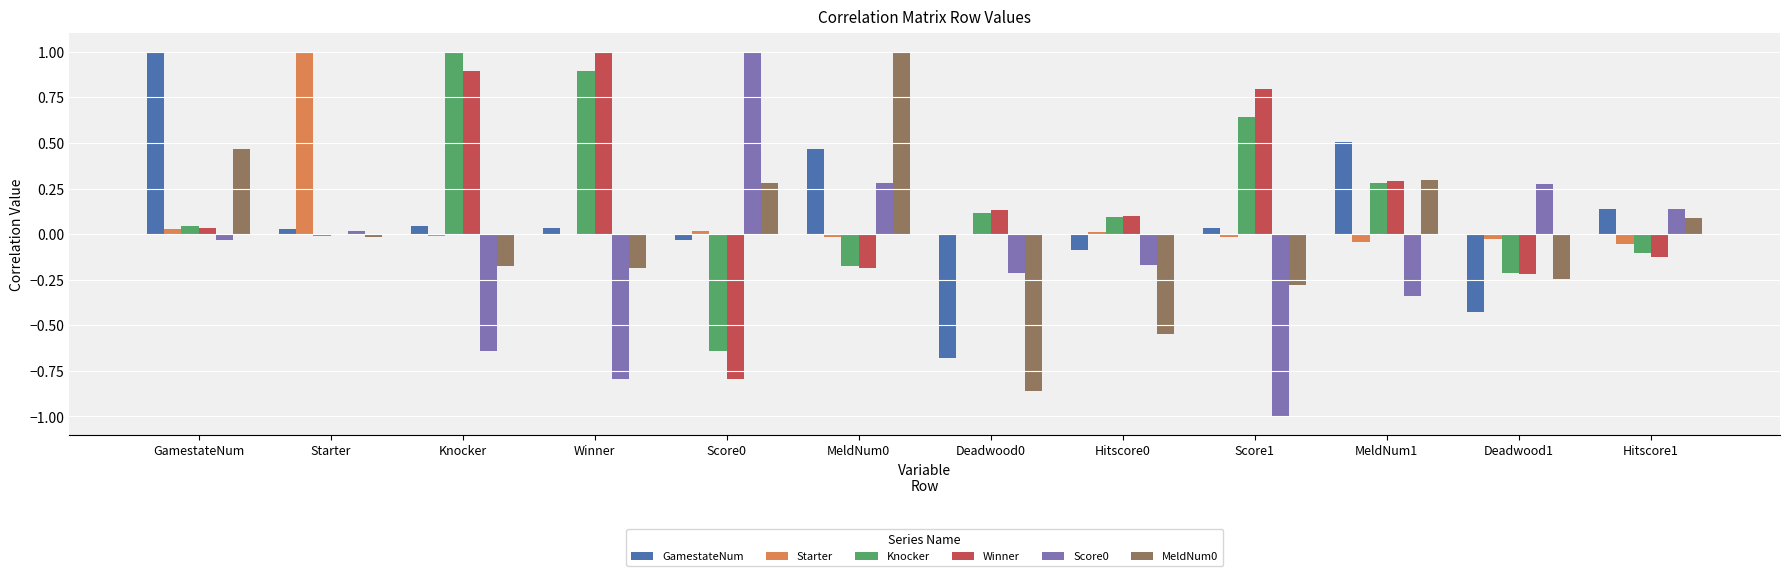

What is the maximum value shown in the chart?

1.0